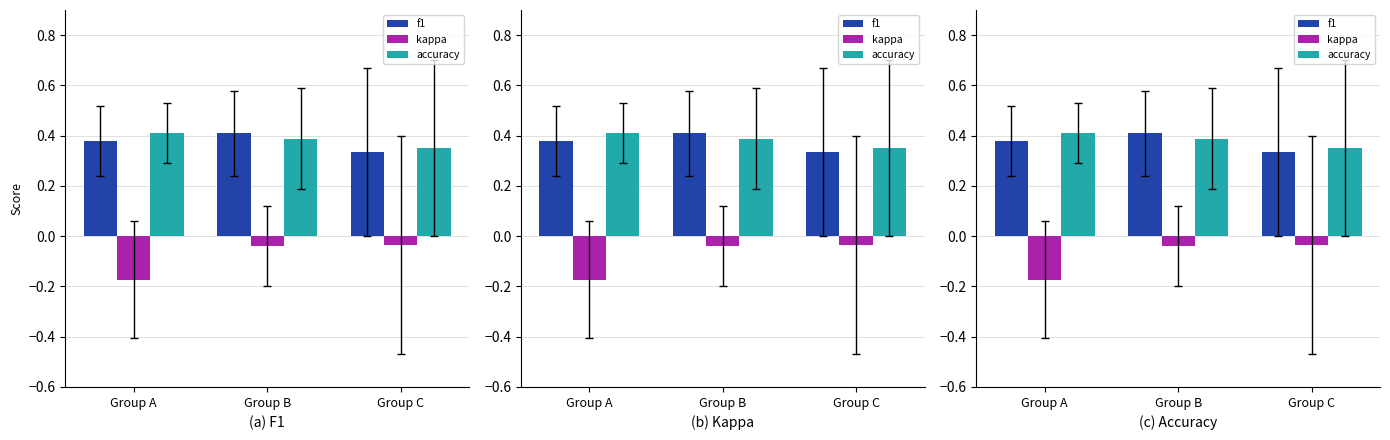

What is the average value of the kappa series?

-0.1